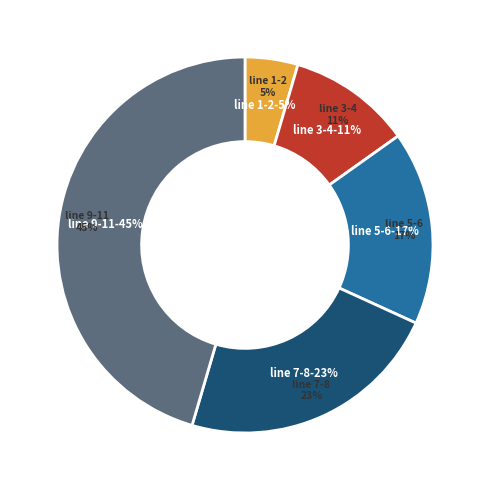

Which has a higher value, line 9 or line 3?

line 9